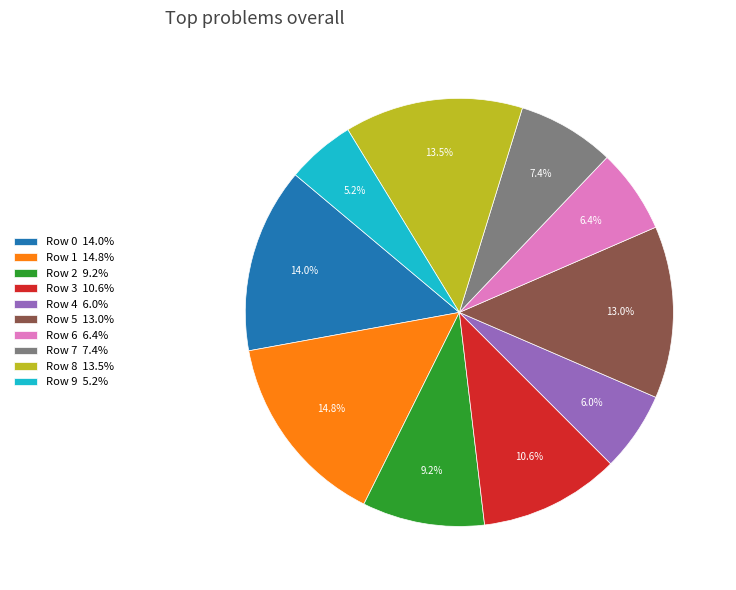

Which slice is the largest?

Row 1